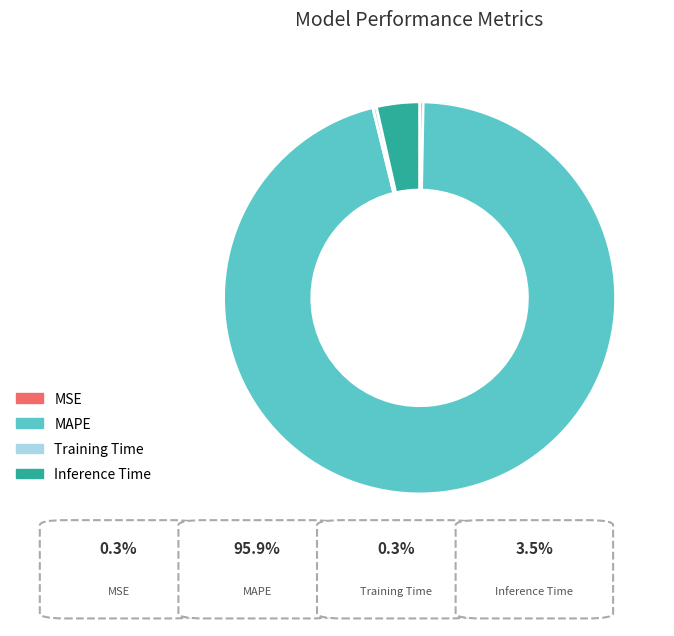

Which slice is the largest?

MAPE